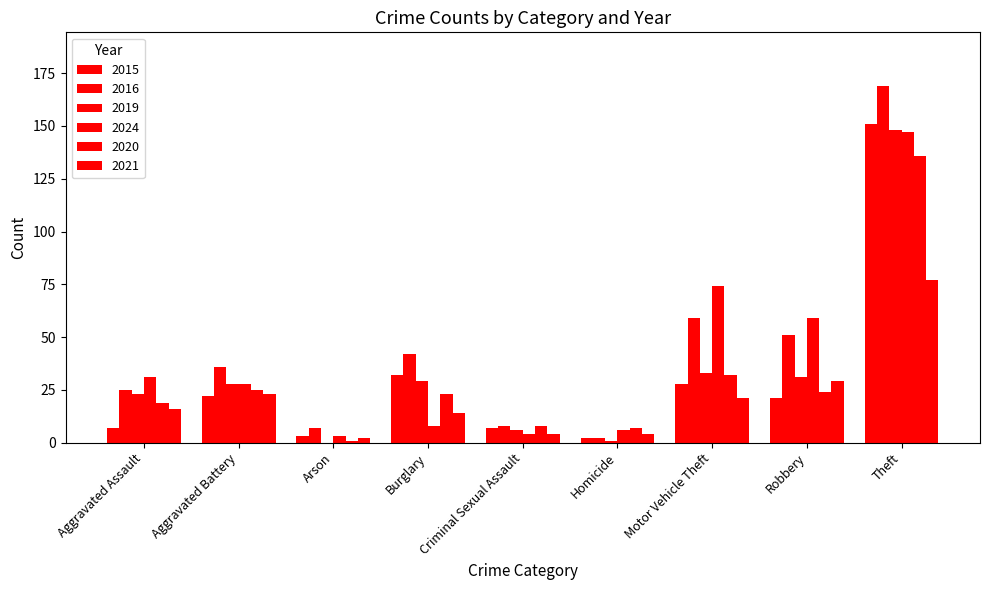

At Robbery, list the series in order from largest to smallest.

2024, 2016, 2019, 2021, 2020, 2015